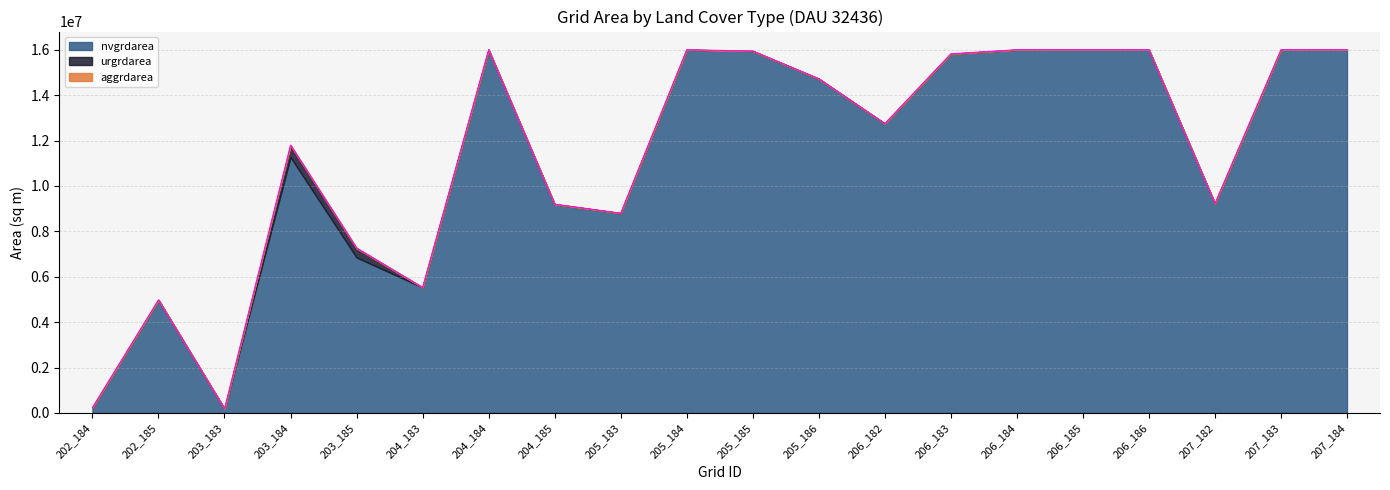

True or false: aggrdarea and urgrdarea cross at least once.

False